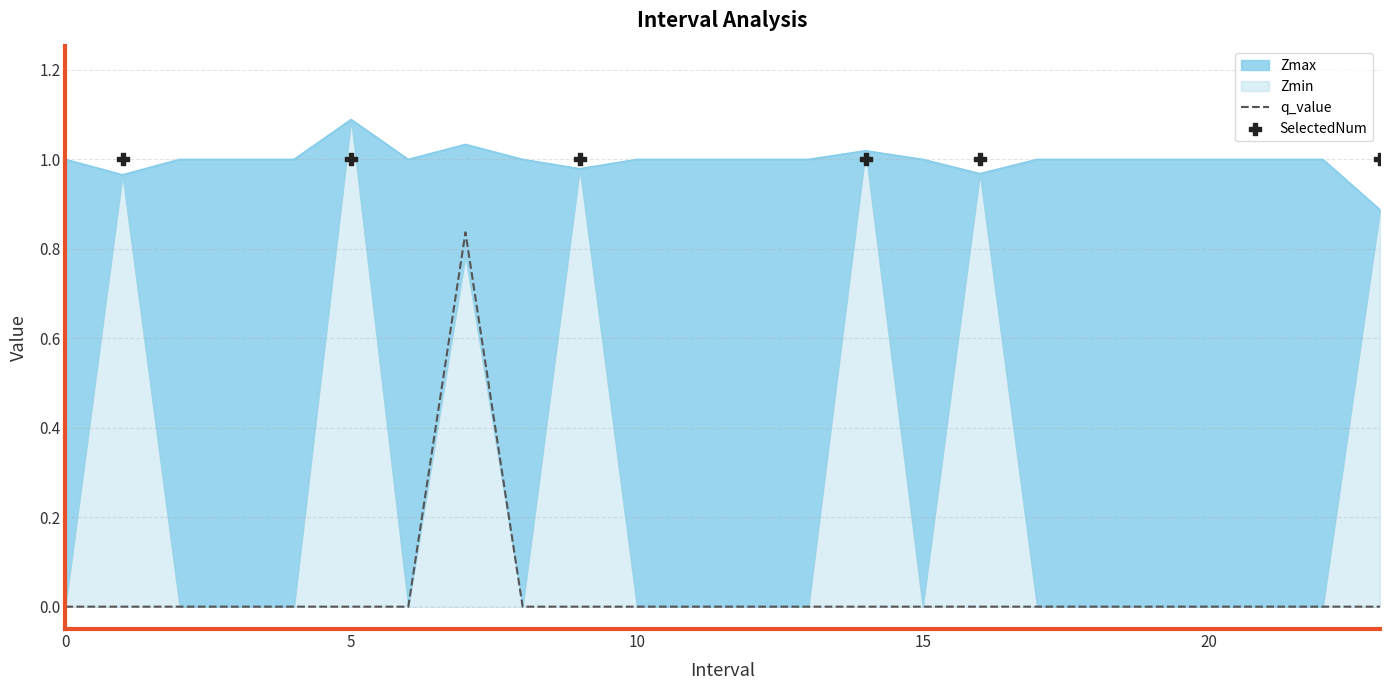

What is the total value across all series at 23?

0.9